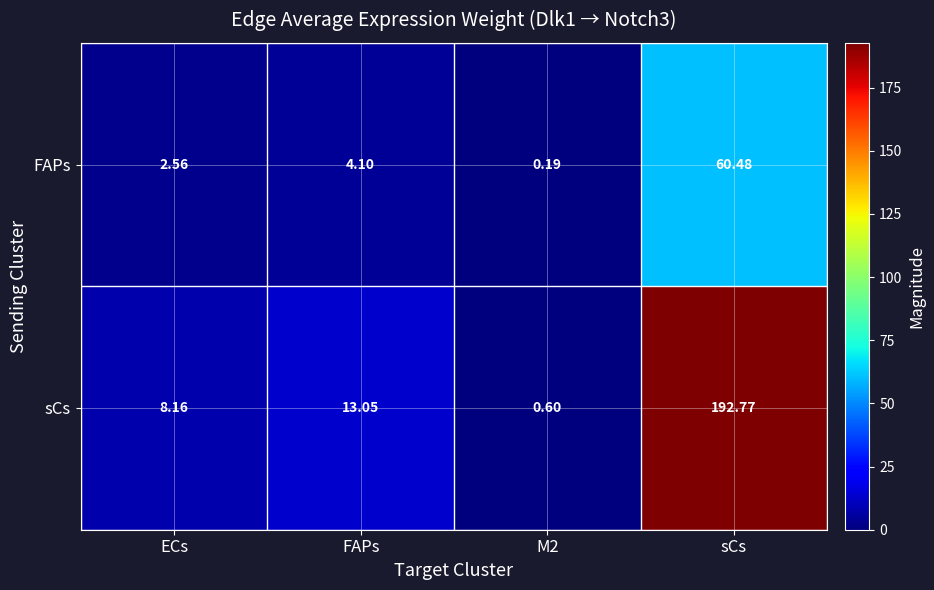

How many categories are shown in the chart?

4